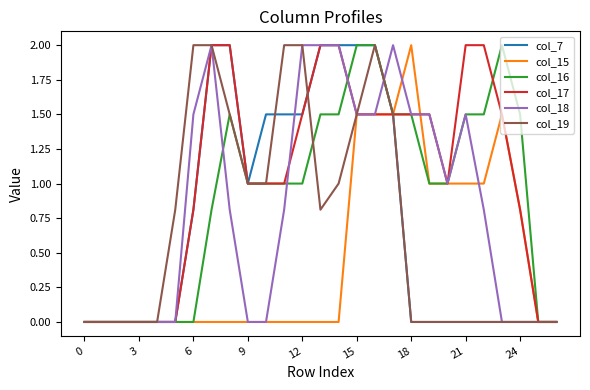

Is this an area chart (filled region under the line)?

No